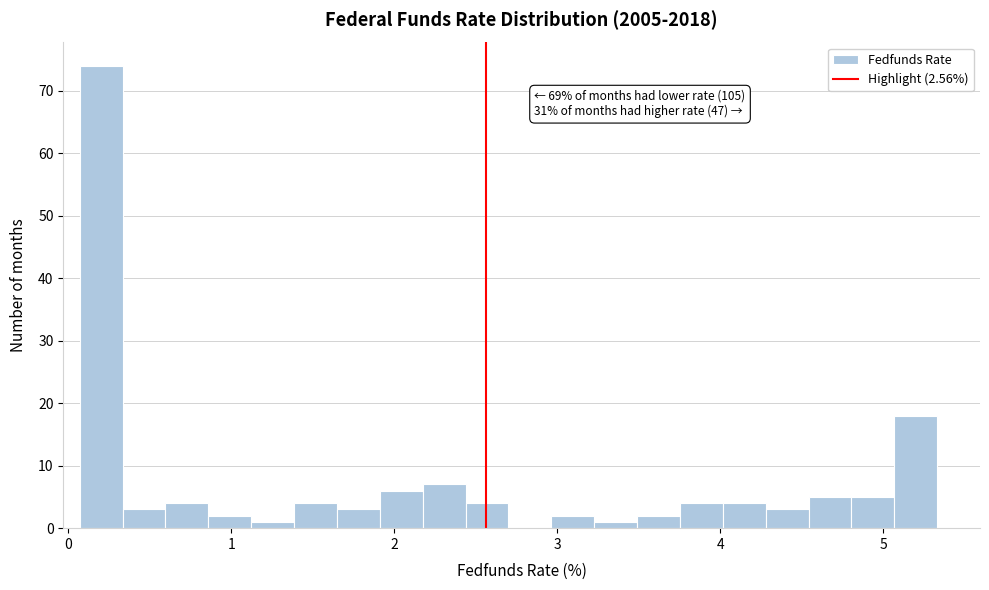

Read against the x-axis, roughly where is the centre of the tallest bar?

0.2